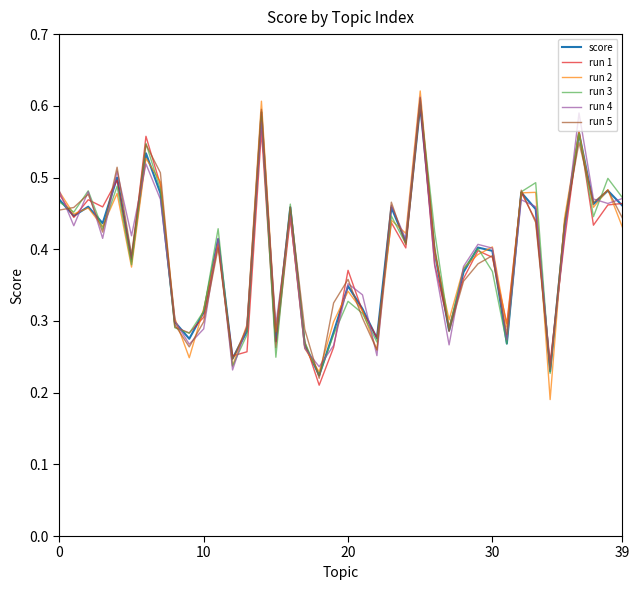

Does the chart display data point markers on the line(s)?

No